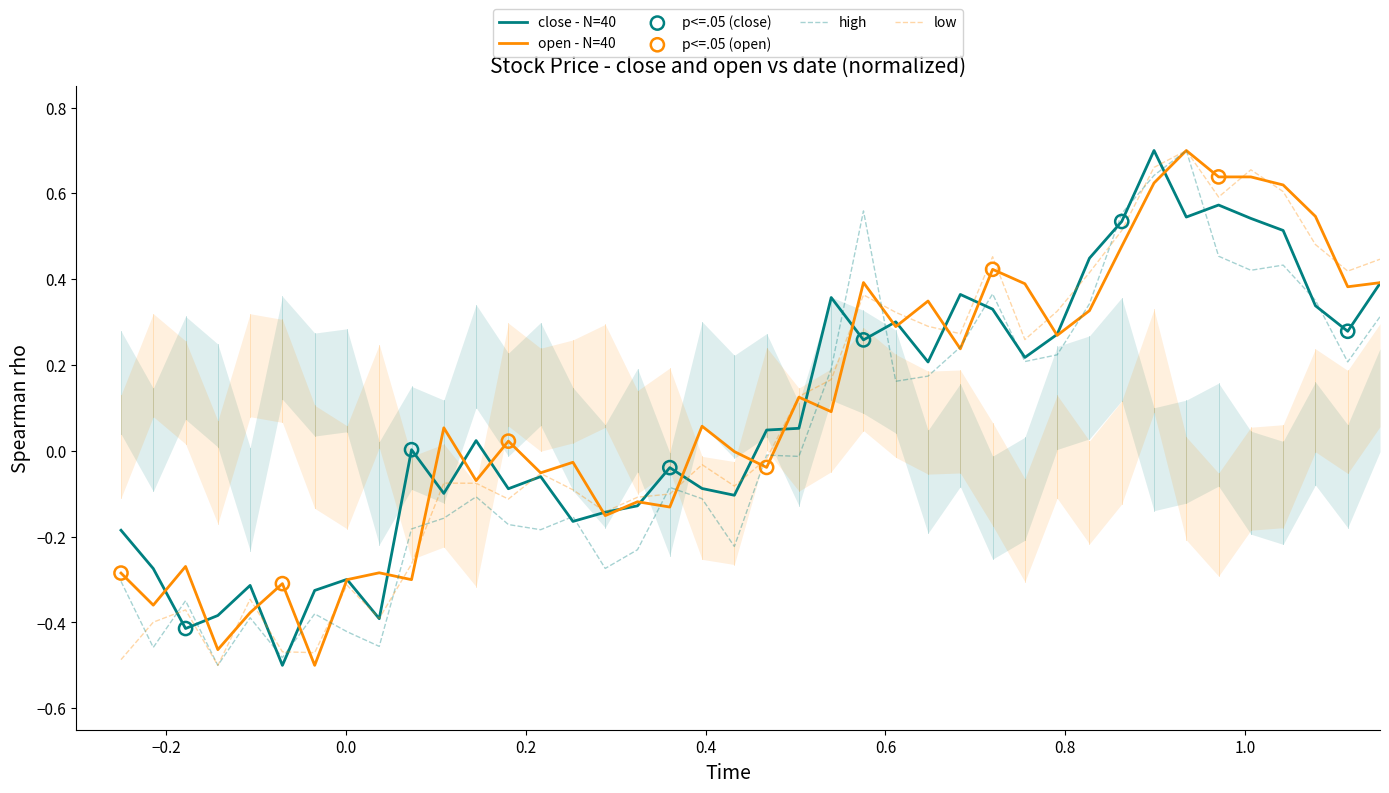

Which series reaches the maximum Y coordinate?

close